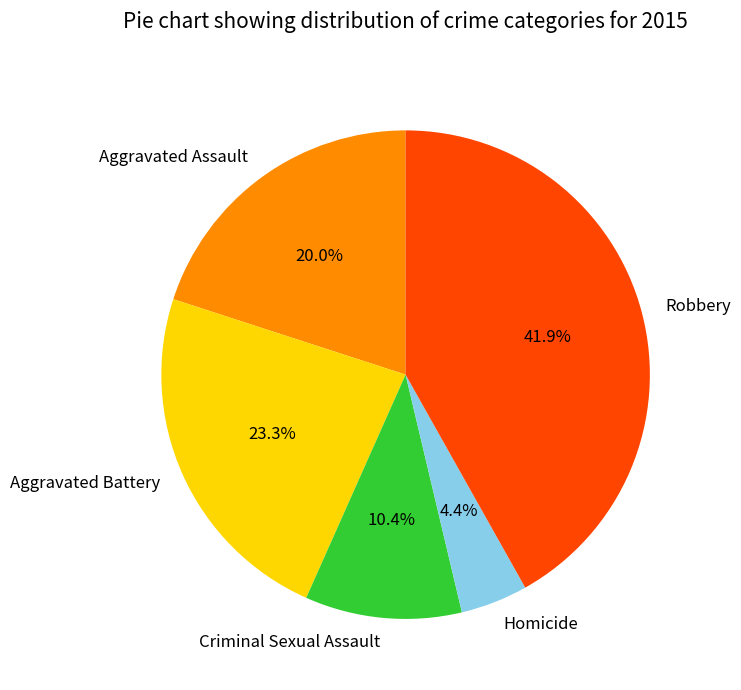

How many slices are in this pie chart?

5